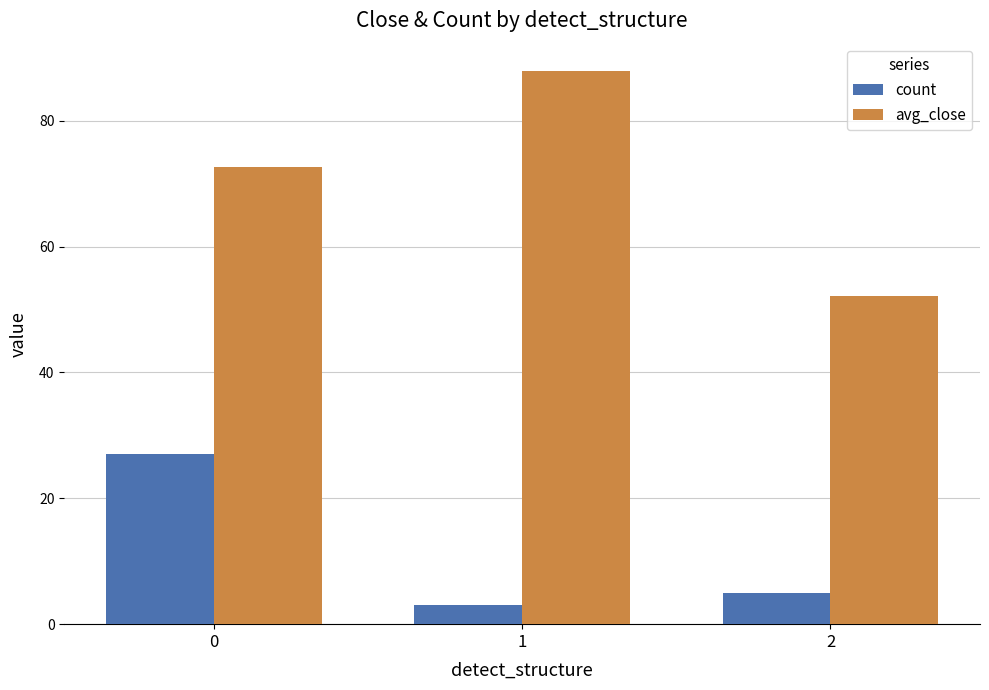

The avg_close series shows 72.6 at 0. True or false?

True